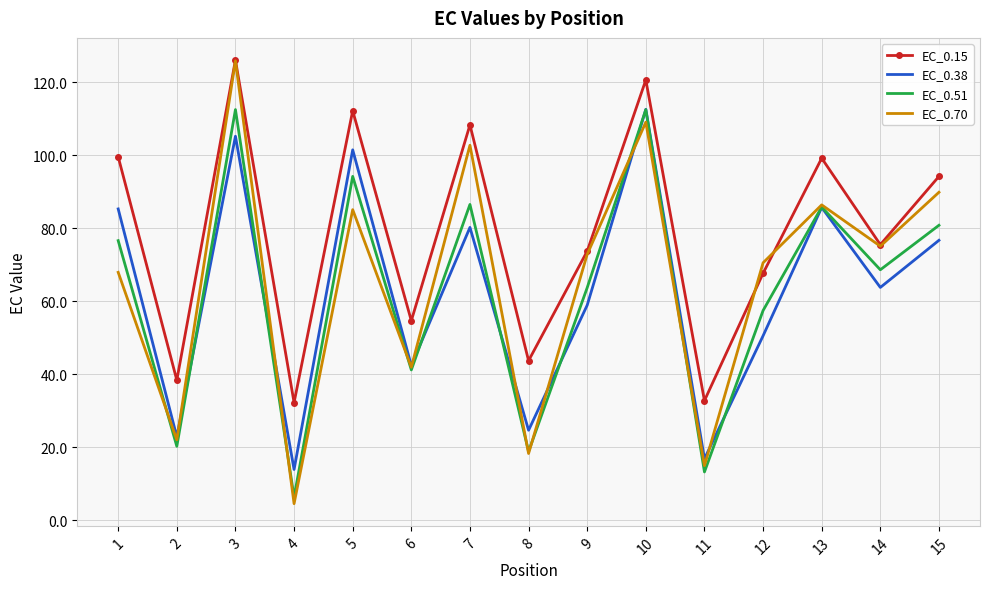

What is the difference between the maximum and minimum values in the EC_0.70 series?

121.3